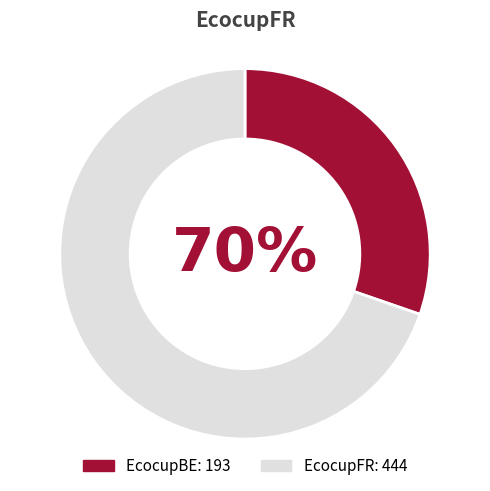

What percentage is NOT represented by EcocupFR?

30.3%